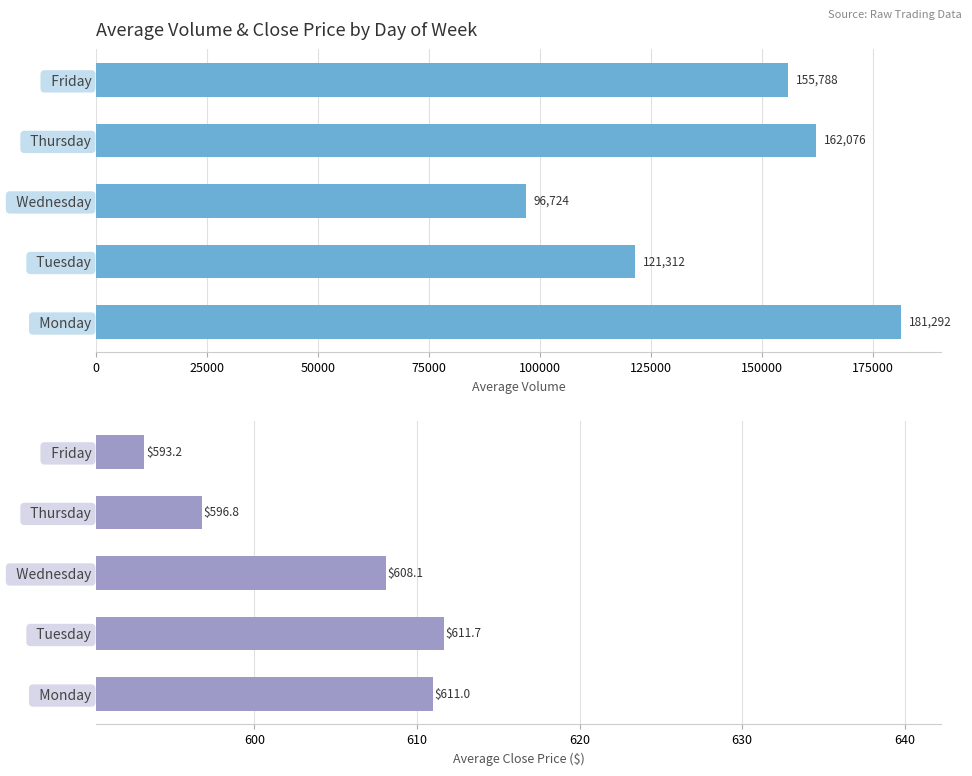

Rank the series at Wednesday from lowest to highest value.

Average Close Price, Average Volume